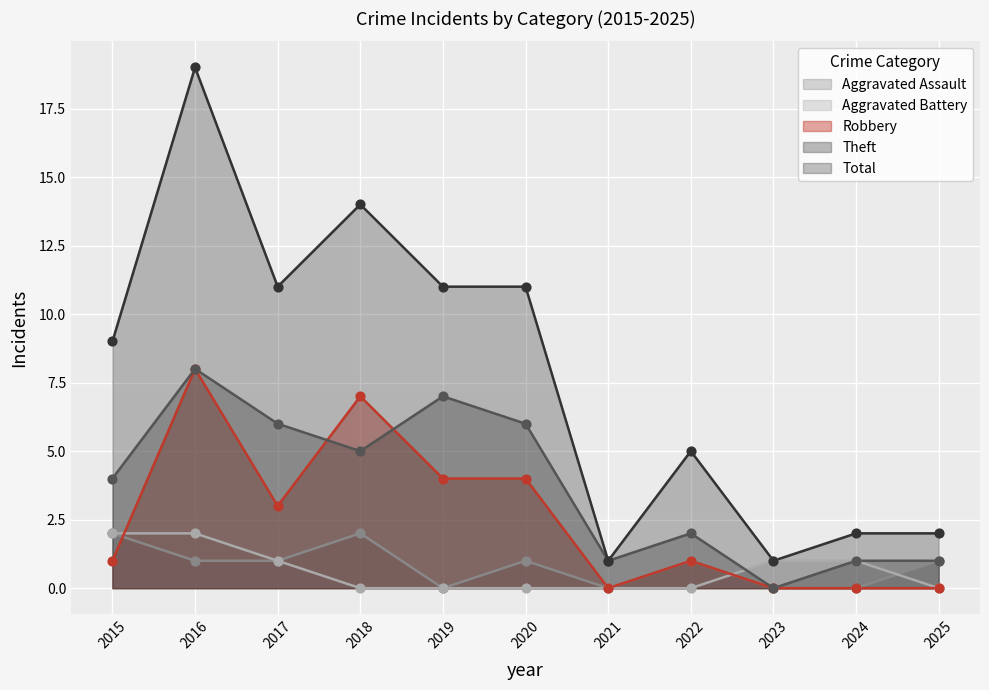

Which series contains the lowest Y value?

Aggravated Assault